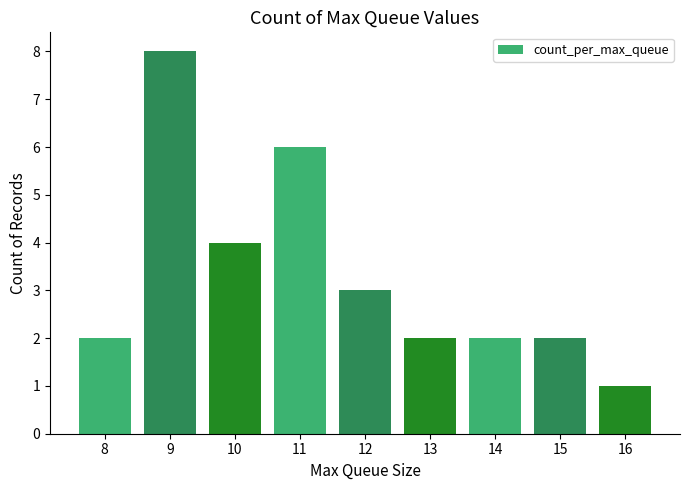

What is the smallest value displayed?

1